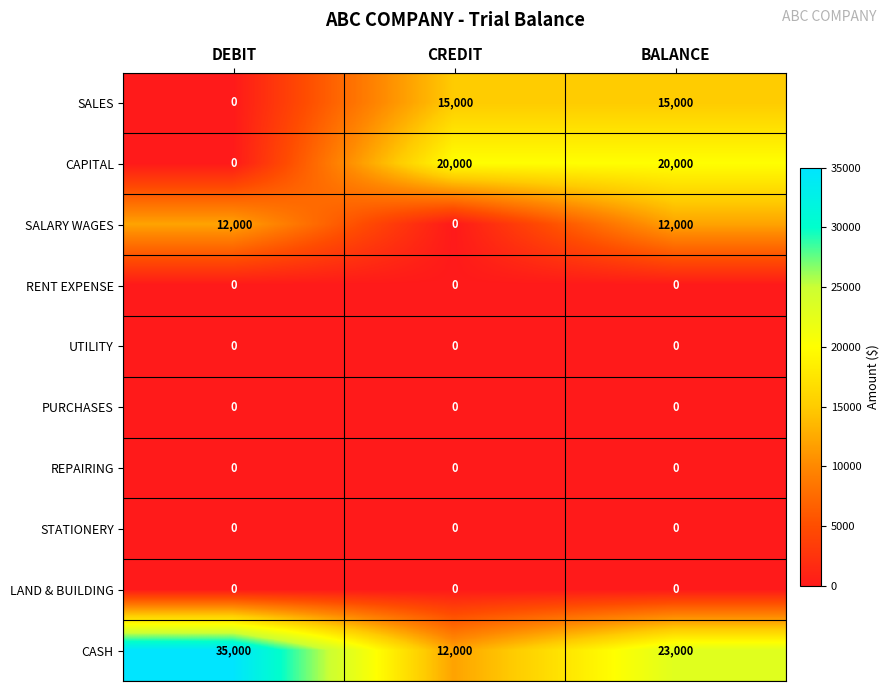

Which series has the widest spread of values?

CASH